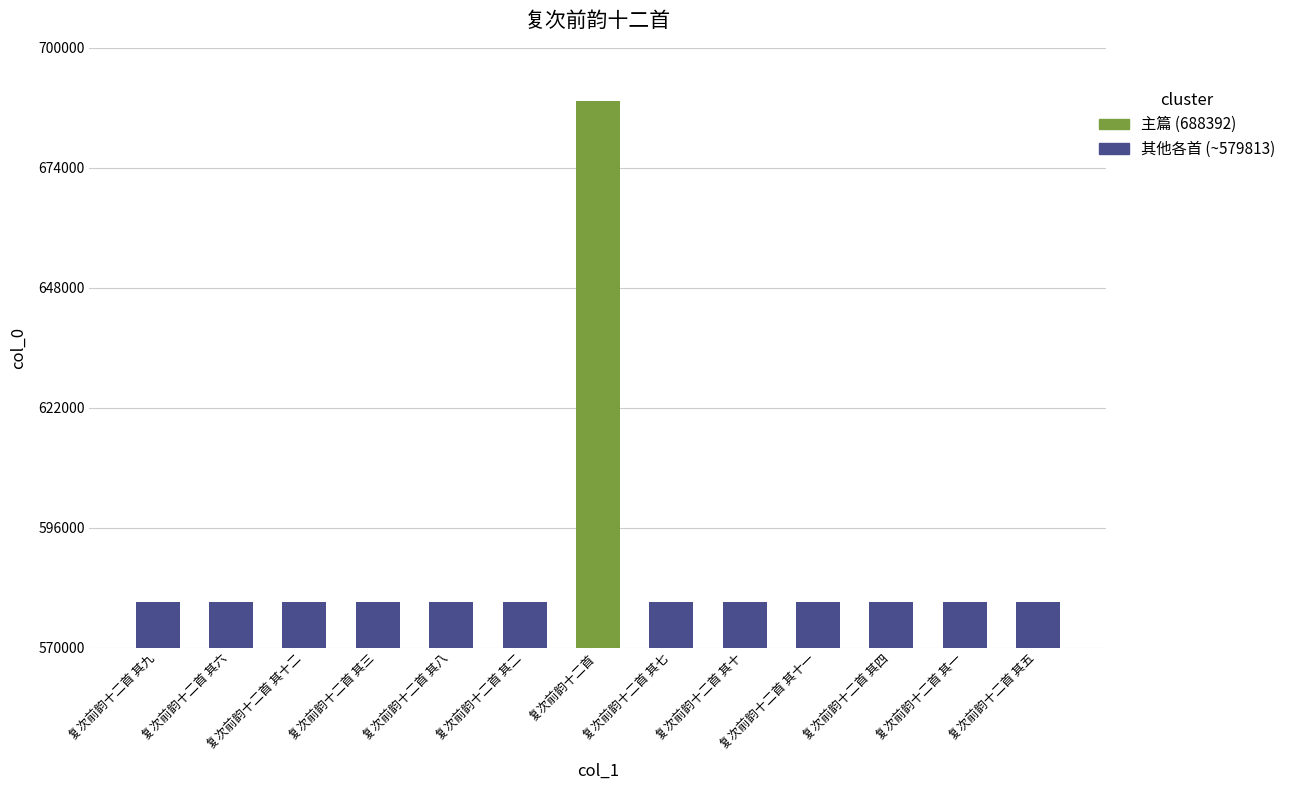

Are the bars grouped side by side (vs. stacked)?

No